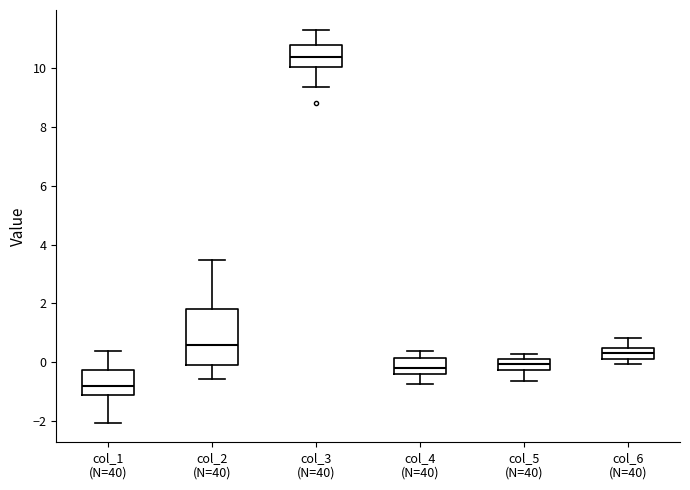

Reading left to right, read every box against the y-axis: the position of its median line, the range the box covers, and the ends of its whiskers. The values are not printed on the chart, so give them approximately, as read against the axis.

col_1 (N=40): median -0.8, box -1.0 to -0.2, whiskers -2.0 to 0.4
col_2 (N=40): median 0.6, box 0.0 to 1.8, whiskers -0.6 to 3.4
col_3 (N=40): median 10.4, box 10.0 to 10.8, whiskers 9.4 to 11.4
col_4 (N=40): median -0.2, box -0.4 to 0.2, whiskers -0.8 to 0.4
col_5 (N=40): median 0.0, box -0.2 to 0.2, whiskers -0.6 to 0.2 (above the box's upper edge)
col_6 (N=40): median 0.4 (inside the box), box 0.2 to 0.4, whiskers 0.0 to 0.8